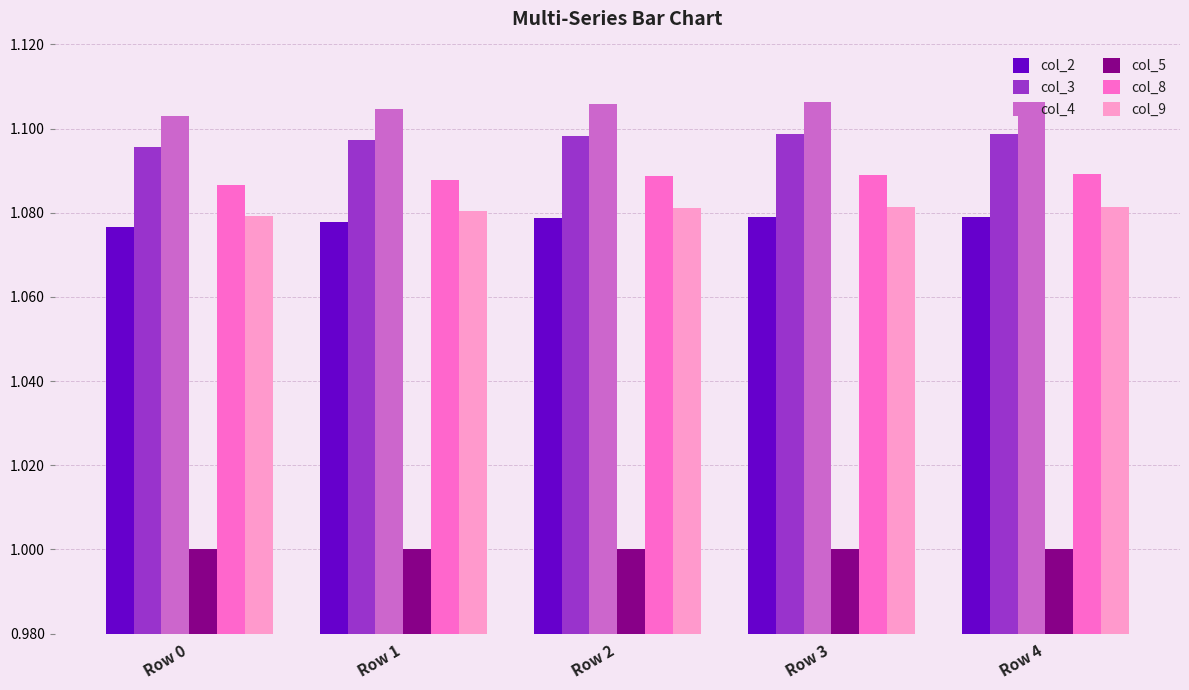

List the series in order of their peak value, lowest first.

col_5, col_2, col_9, col_8, col_3, col_4